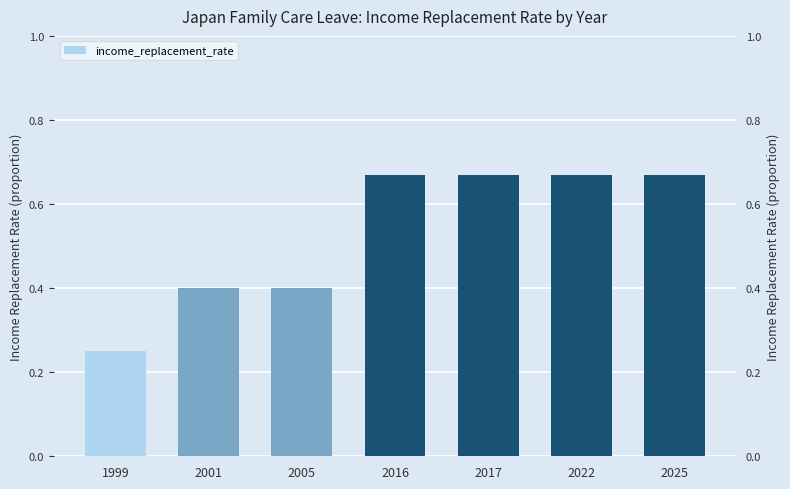

What is the change in value from 2001 to 2016?

+0.3